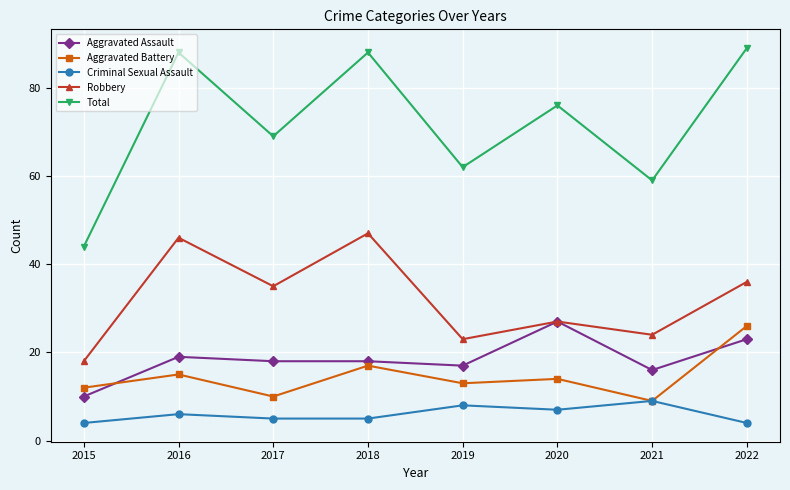

Reading right to left, list all the values displayed in this chart.

Aggravated Assault: 23	16	27	17	18	18	19	10
Aggravated Battery: 26	9	14	13	17	10	15	12
Criminal Sexual Assault: 4	9	7	8	5	5	6	4
Robbery: 36	24	27	23	47	35	46	18
Total: 89	59	76	62	88	69	88	44